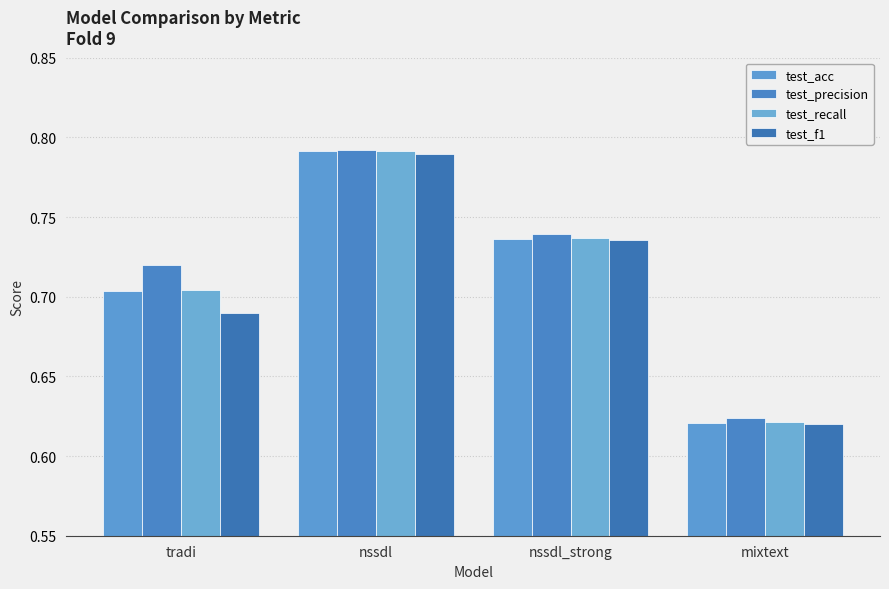

Reading left to right, list all the values displayed in this chart.

test_acc: 0.7	0.8	0.7	0.6
test_precision: 0.7	0.8	0.7	0.6
test_recall: 0.7	0.8	0.7	0.6
test_f1: 0.7	0.8	0.7	0.6